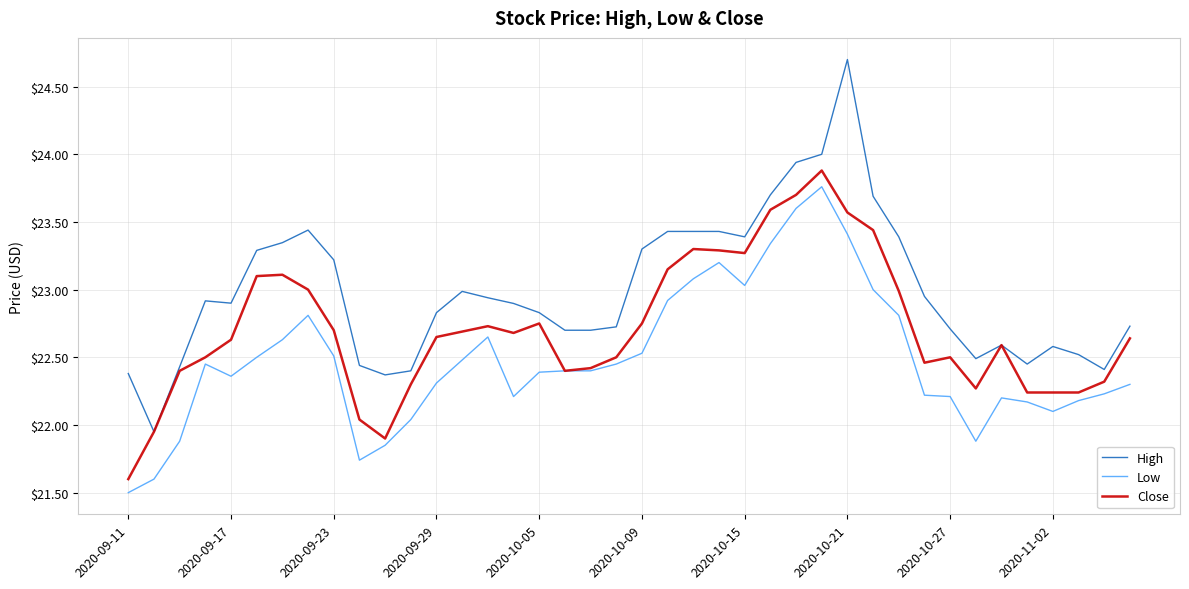

Which series has the largest range (max minus min)?

High